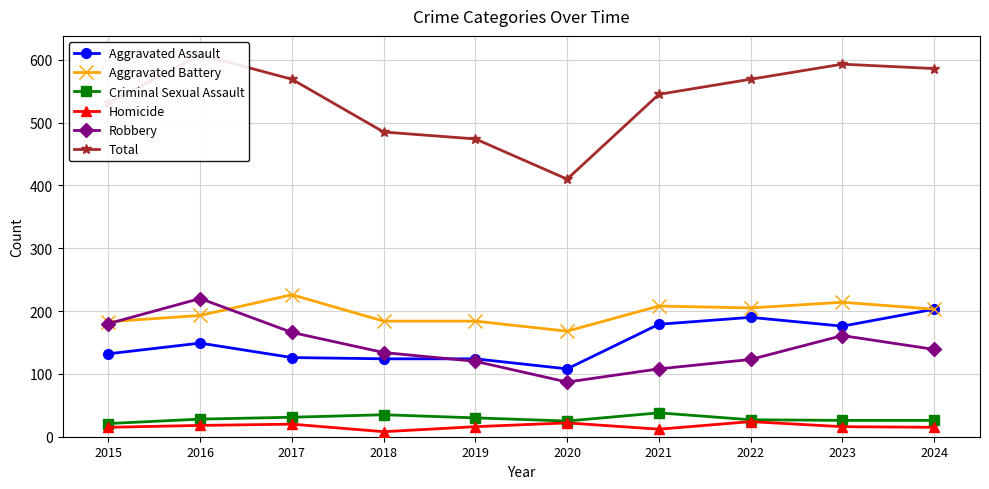

Is the value of Total at 2021 greater than the value of Criminal Sexual Assault at 2016?

Yes